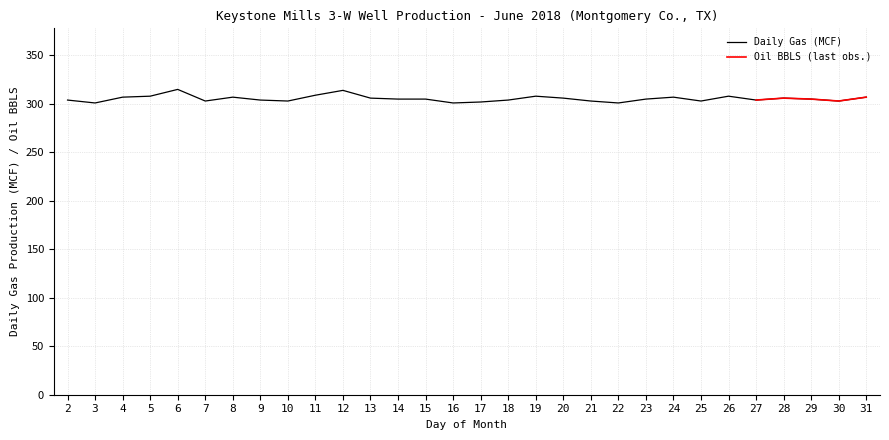

What is the approximate value at 25, to the nearest 10?

300